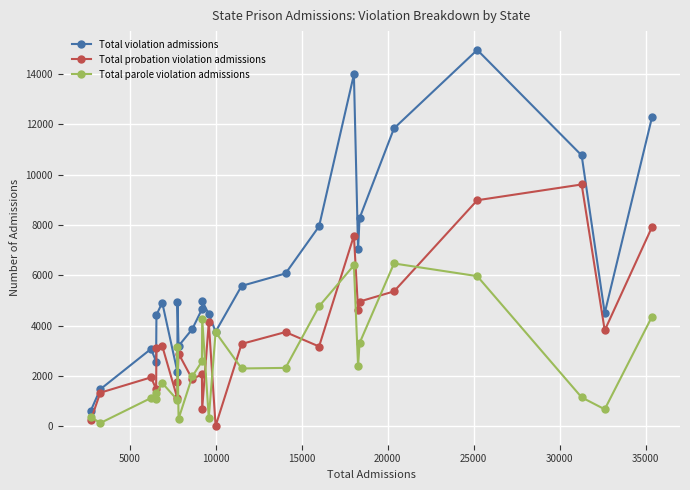

What is the maximum value shown in the chart?

14964